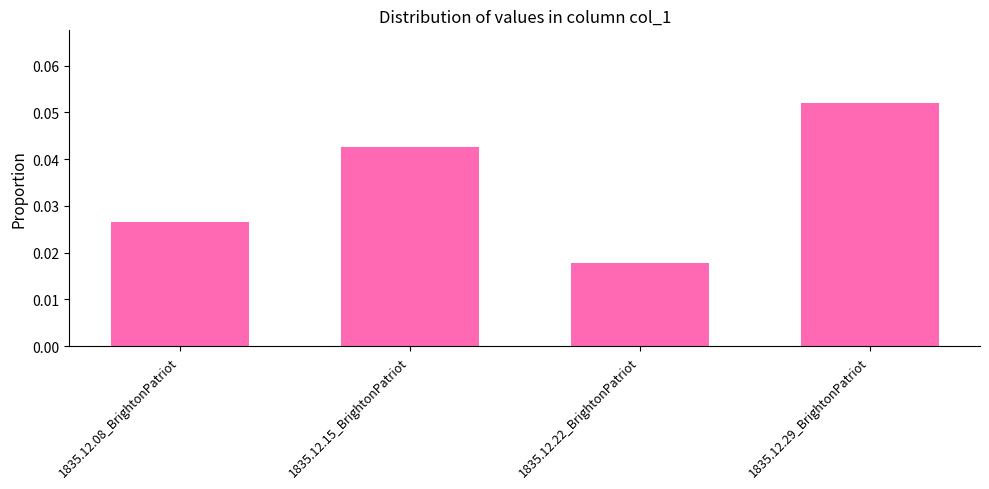

Which has a higher value, 1835.12.15_BrightonPatriot or 1835.12.08_BrightonPatriot?

1835.12.15_BrightonPatriot